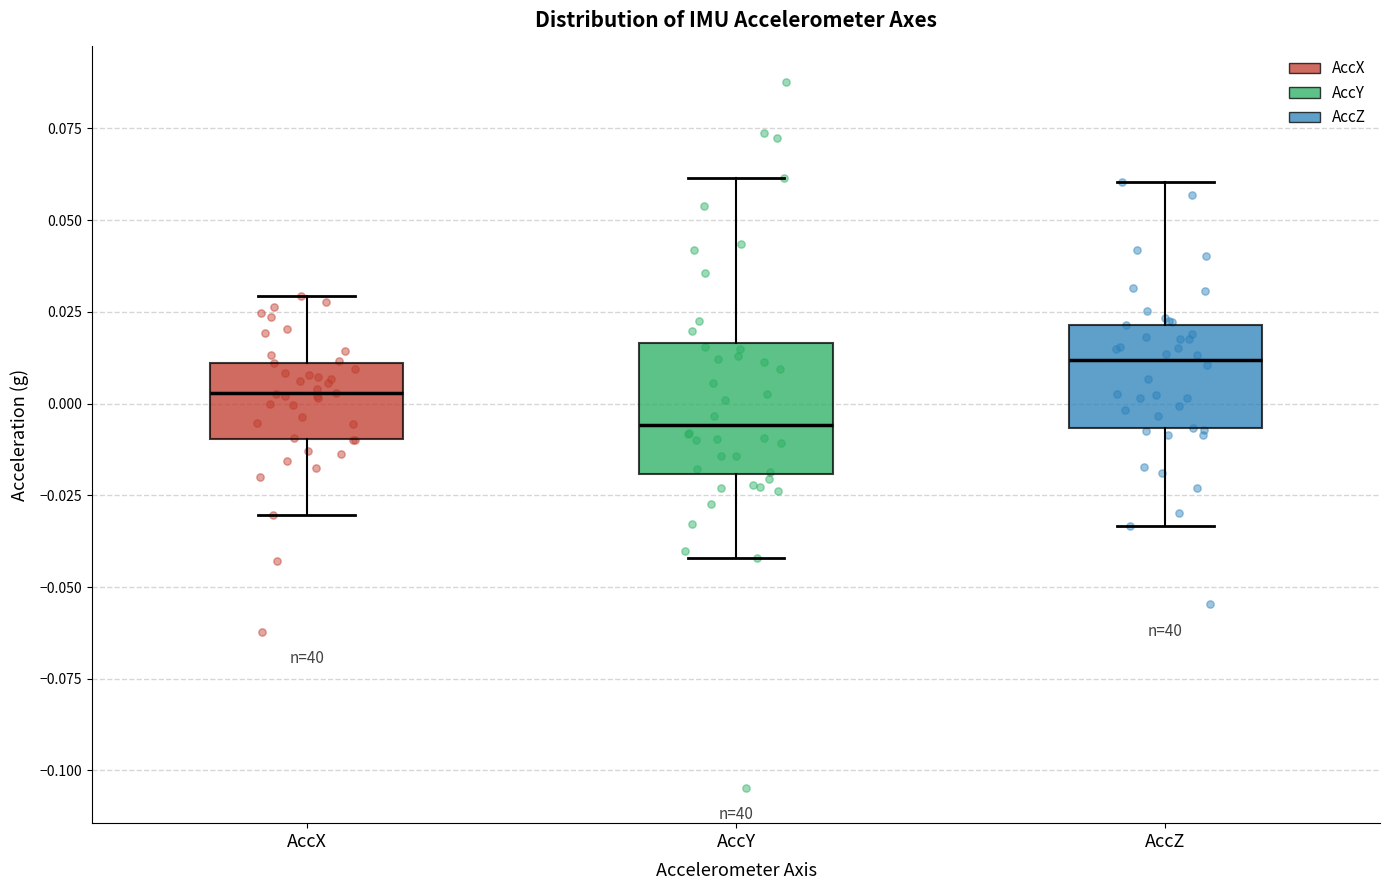

Which box's median line is the highest?

AccZ